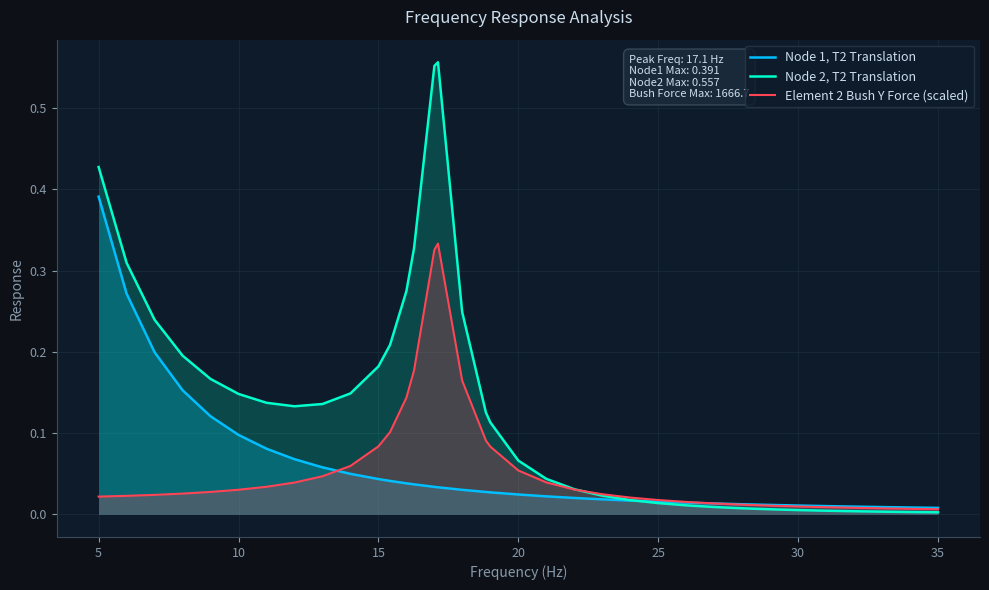

Which series has the largest range (max minus min)?

Node 2, T2 Translation